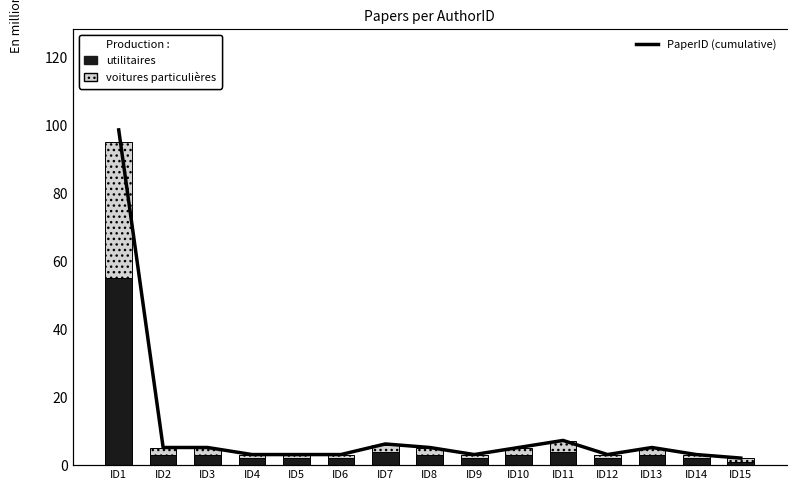

At which label does utilitaires reach its minimum?

ID15